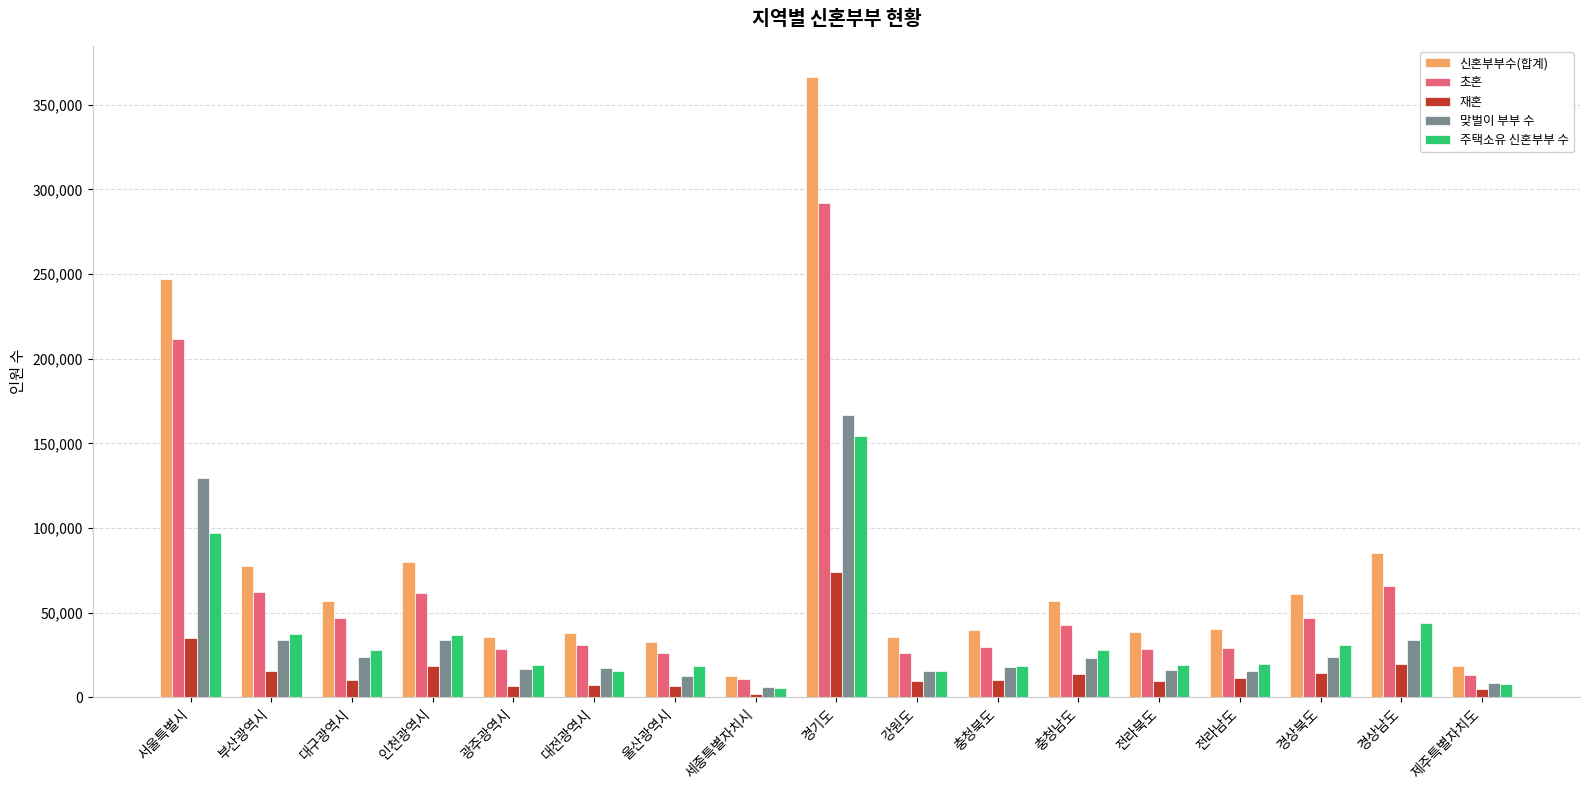

At which category does the chart reach its minimum across all series?

세종특별자치시